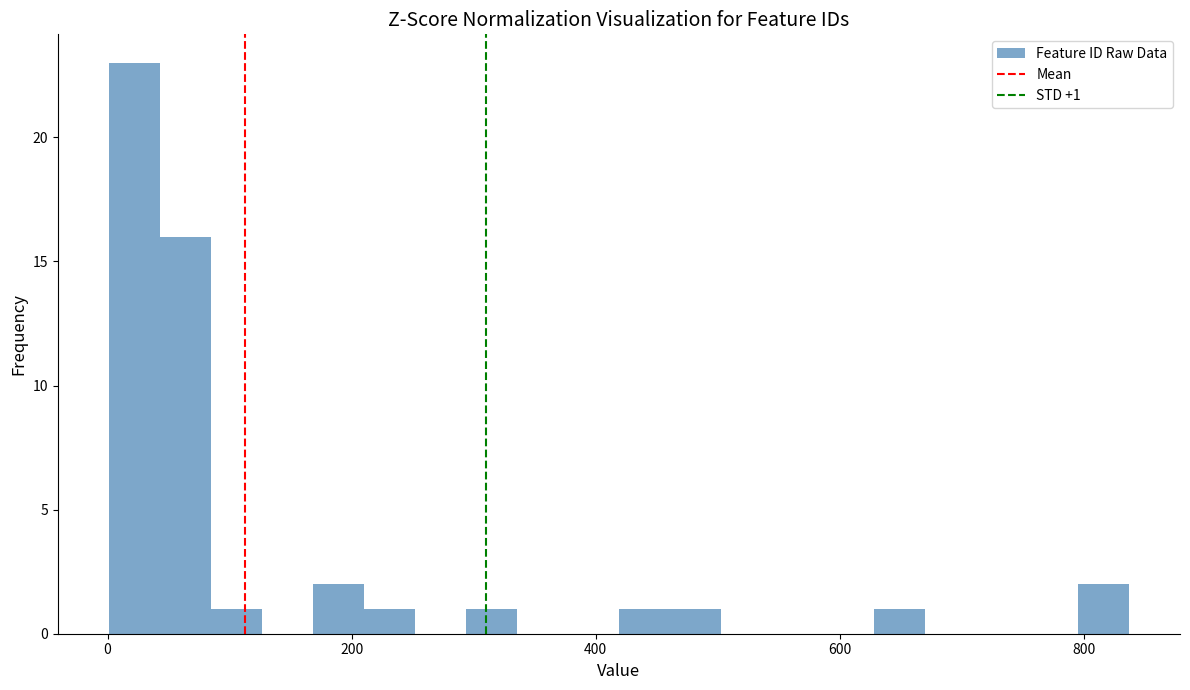

Around what value on the x-axis is the tallest bar? Give the approximate position of its centre, as read against the axis.

20